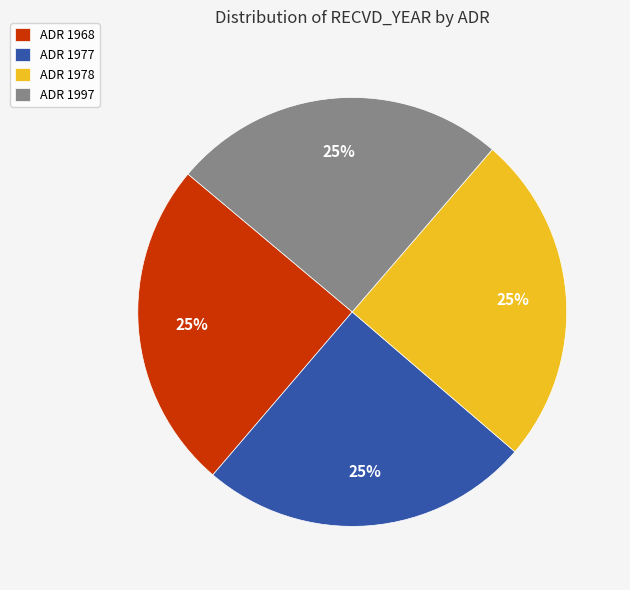

Is there a majority slice in this chart?

No